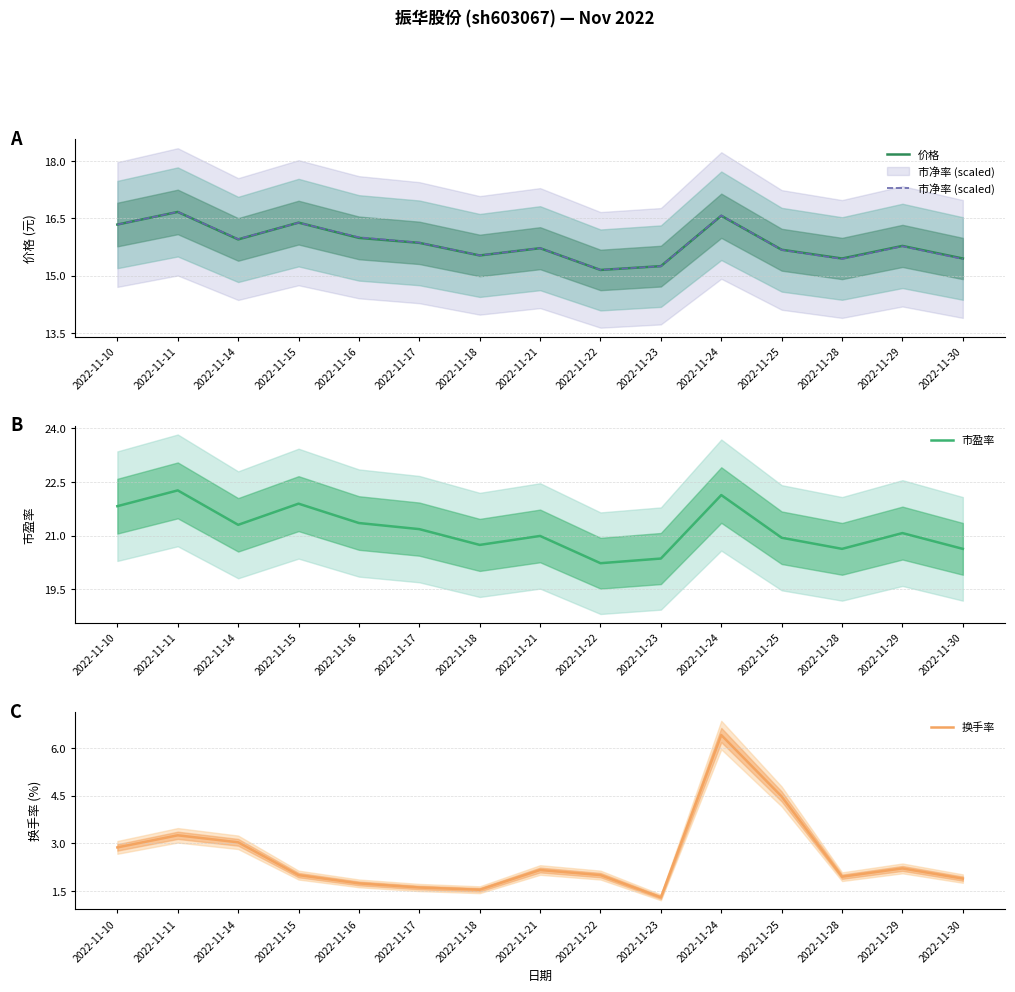

What is the difference between the maximum and minimum values in the 价格 series?

1.5